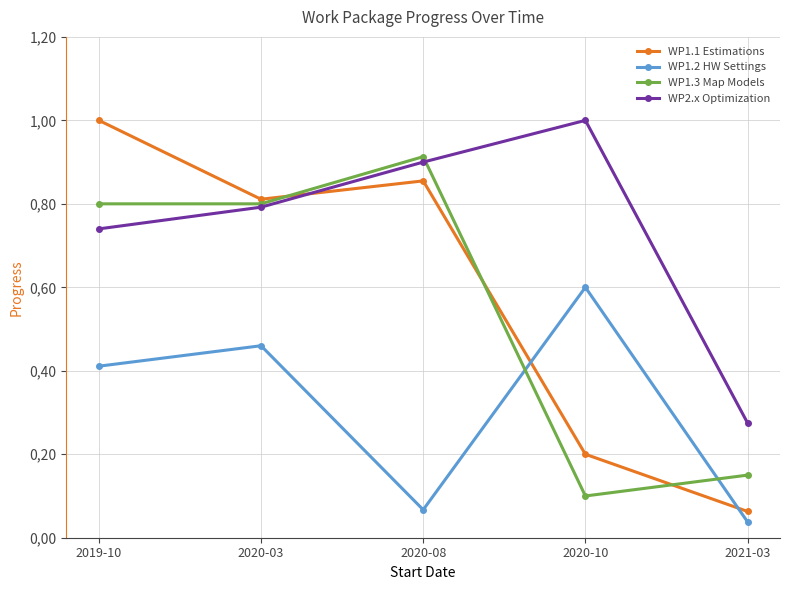

Which has a higher value, 2019-10 or 2020-08?

2019-10